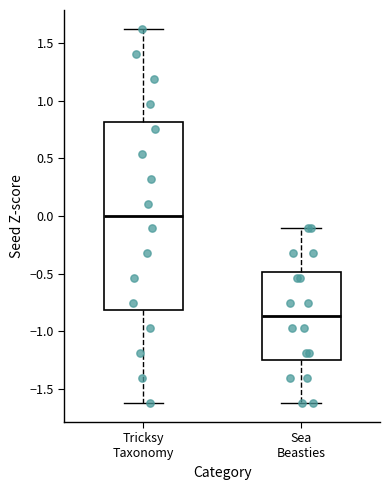

Reading left to right, transcribe this box plot: for each box, give where its median line is, the range the box spans, and where its two whiskers end, as read against the y-axis. The values are not printed on the chart, so give them approximately, as read against the axis.

Tricksy Taxonomy: median 0.00, box -0.80 to 0.80, whiskers -1.65 to 1.65
Sea Beasties: median -0.85, box -1.25 to -0.50, whiskers -1.65 to -0.10